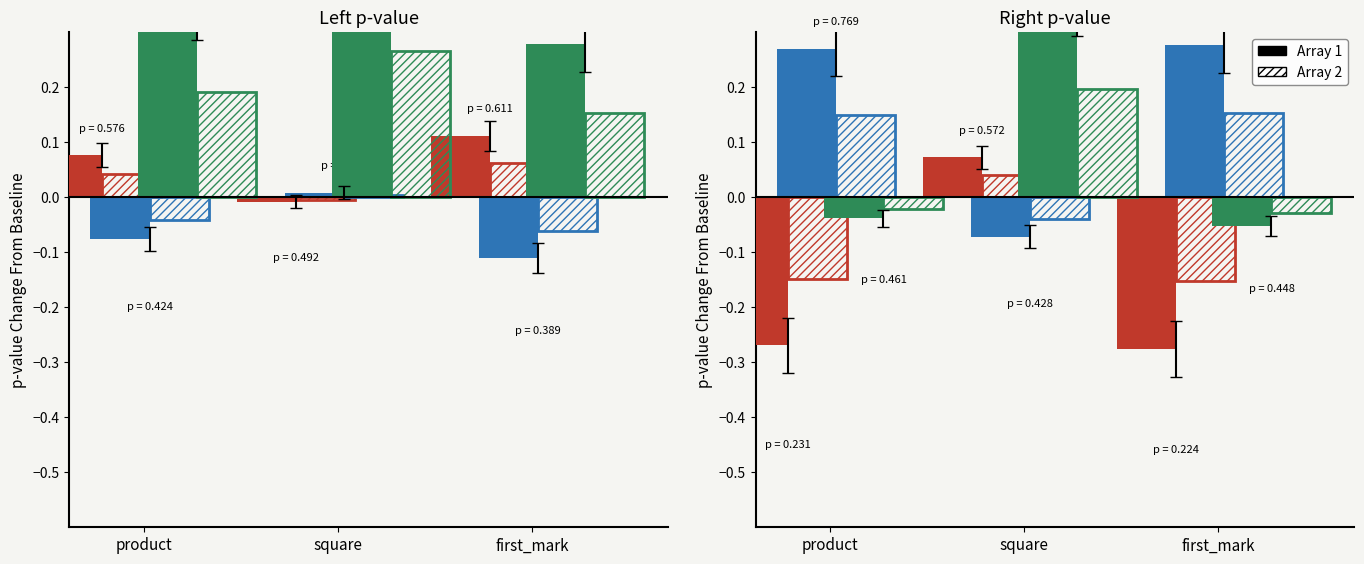

The value of Right p-value at first_mark is -0.1. True or false?

True